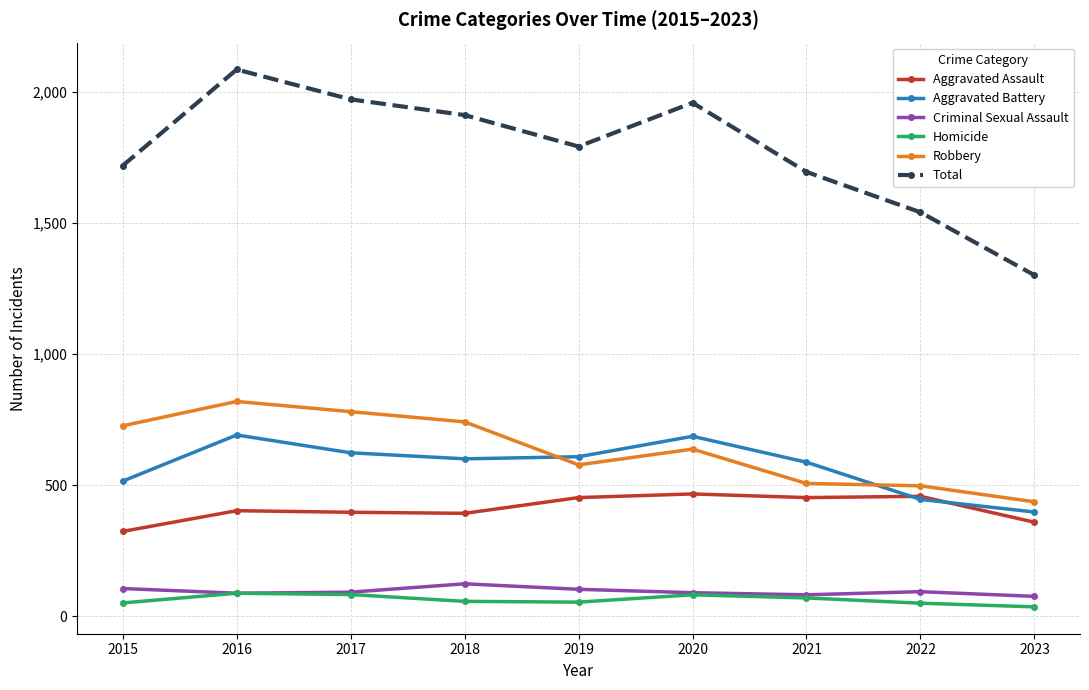

Where does the Robbery series first go above 637?

2015